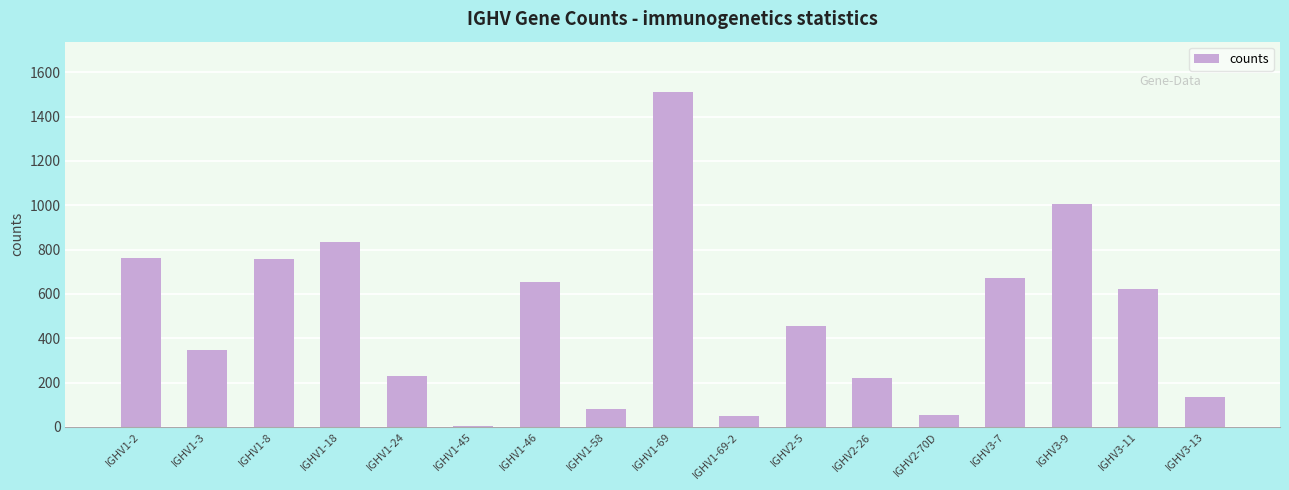

How many data points does each series have?

17